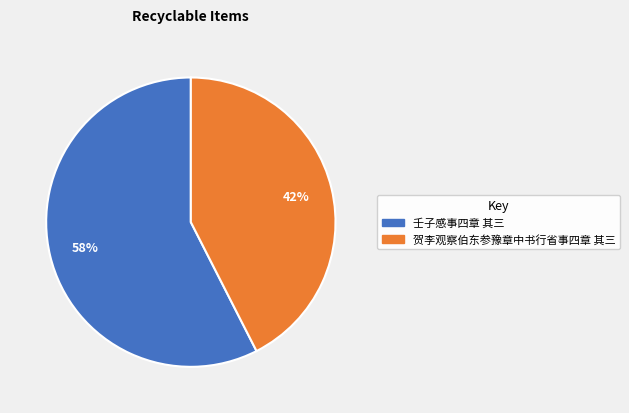

What is the majority slice?

壬子感事四章 其三